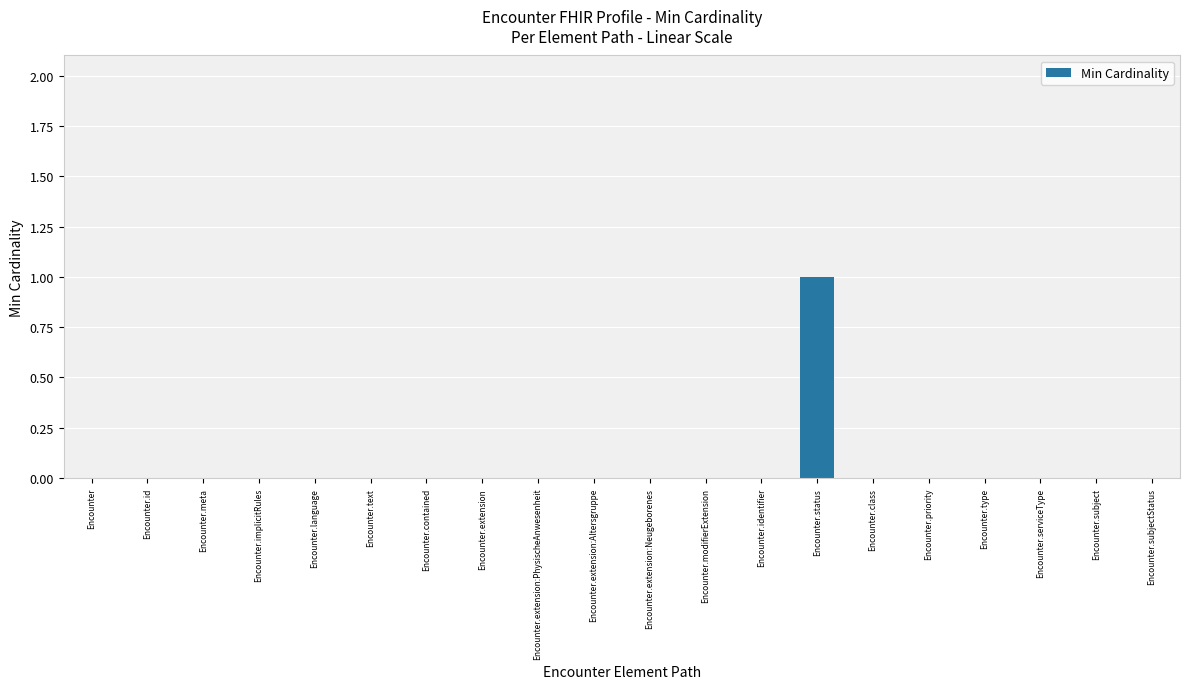

Which category has the highest value across all series?

Encounter.status